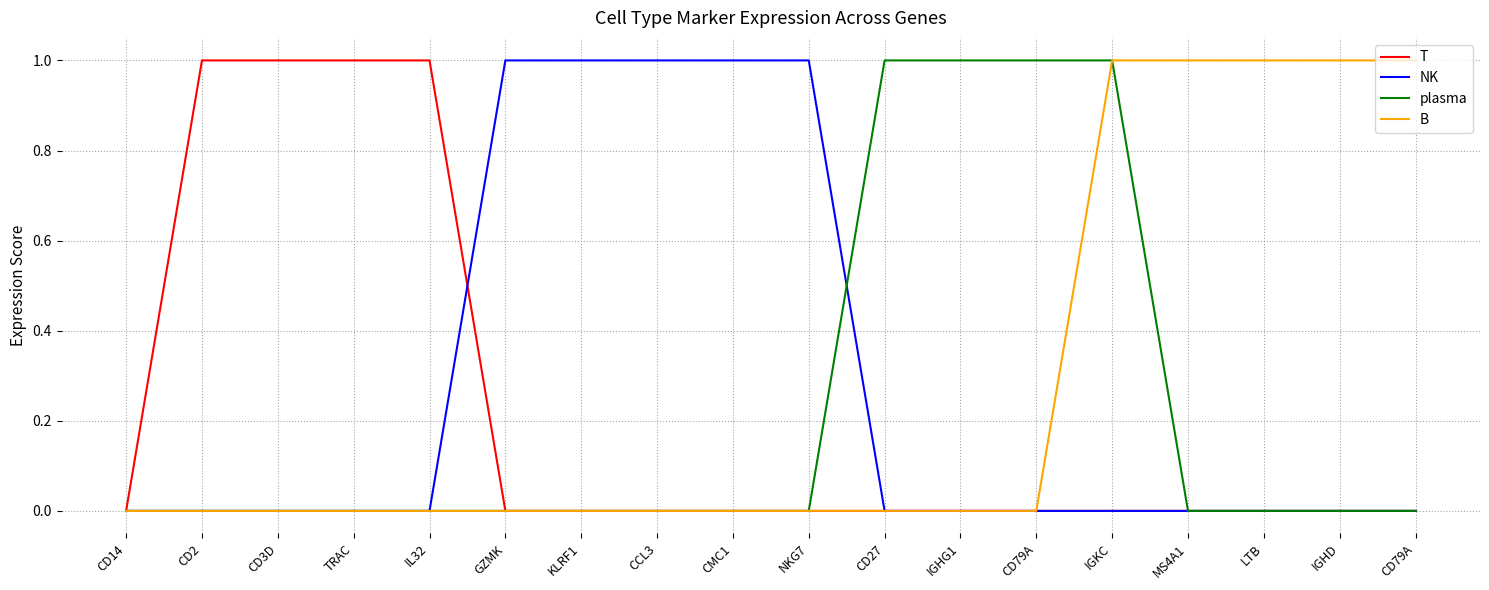

How many lines are shown in the chart?

4